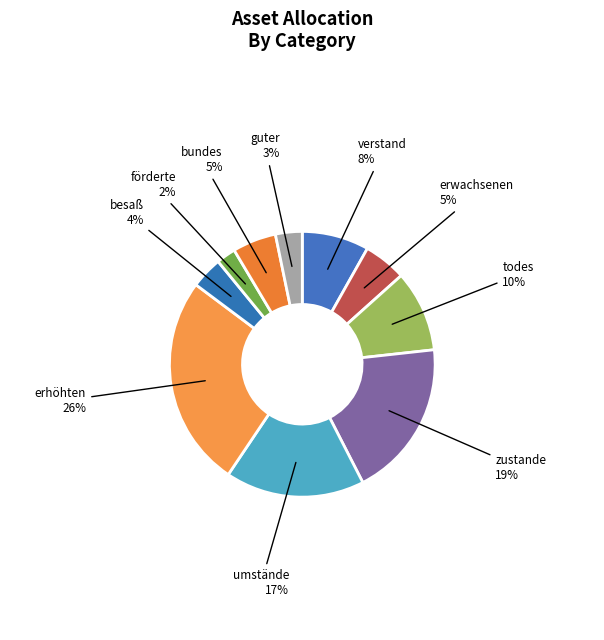

Count the number of slices in the pie.

10